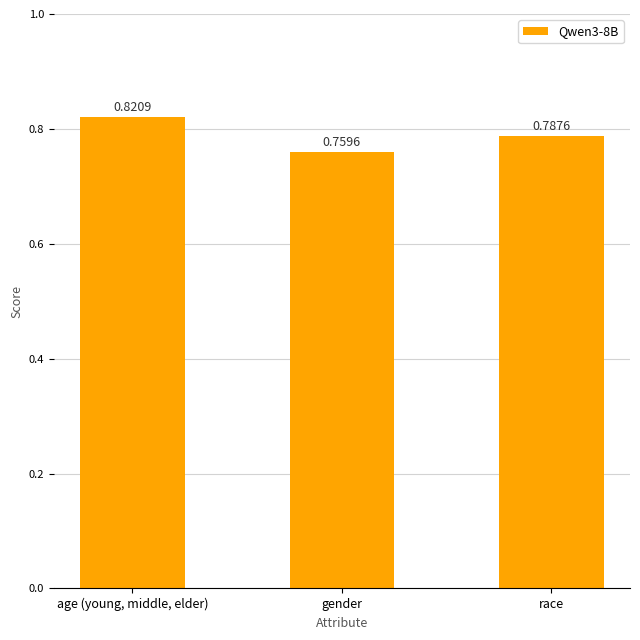

Which category has the lowest value across all series?

gender